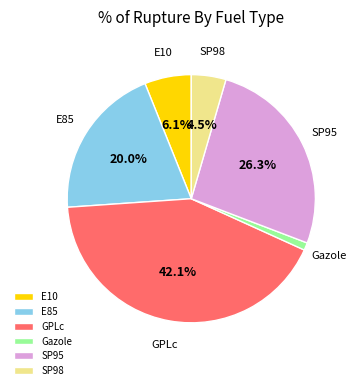

What percentage is the SP95 slice, to the nearest percent?

26%